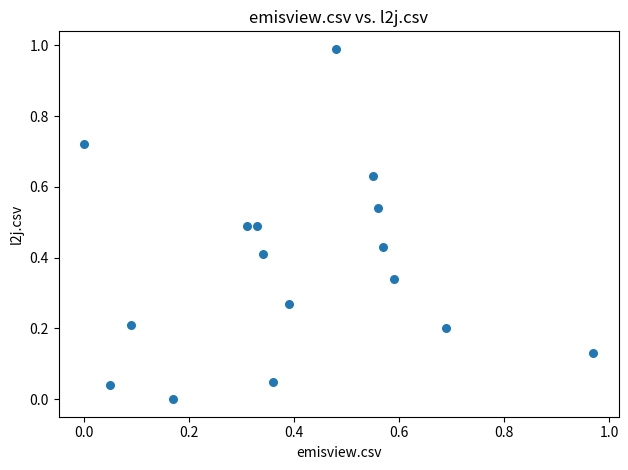

What is the range of Y values (max minus min)?

1.0